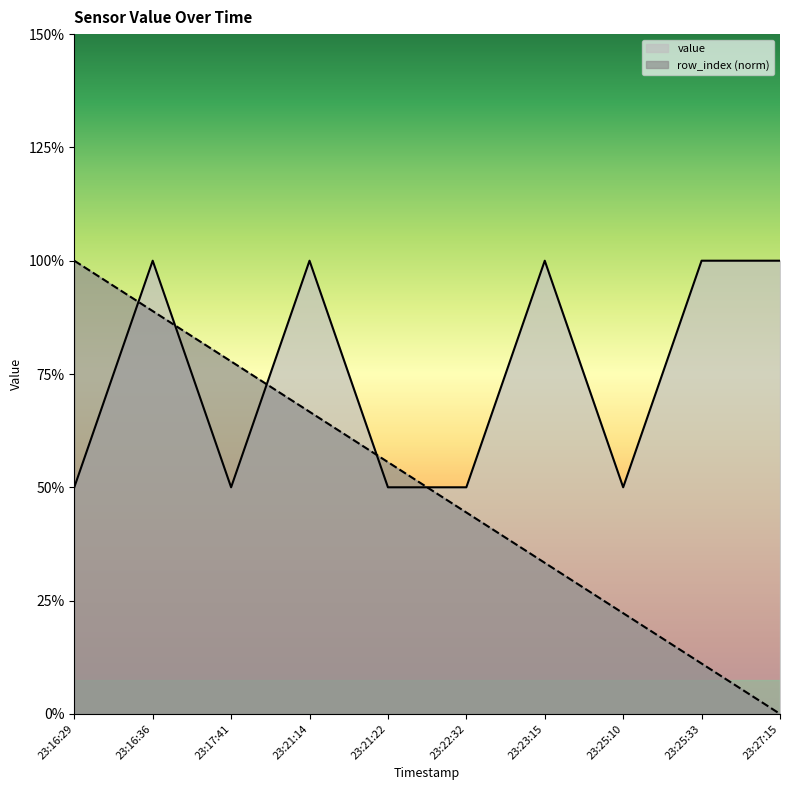

Reading left to right, extract all data points from this chart.

value: 23:16:29=1.0	23:16:36=2.0	23:17:41=1.0	23:21:14=2.0	23:21:22=1.0	23:22:32=1.0	23:23:15=2.0	23:25:10=1.0	23:25:33=2.0	23:27:15=2.0
row_index: 23:16:29=2.0	23:16:36=1.8	23:17:41=1.6	23:21:14=1.3	23:21:22=1.1	23:22:32=0.9	23:23:15=0.7	23:25:10=0.4	23:25:33=0.2	23:27:15=0.0